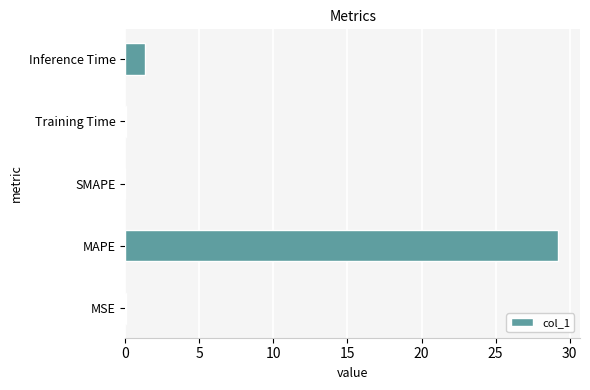

Are the bars horizontal?

Yes